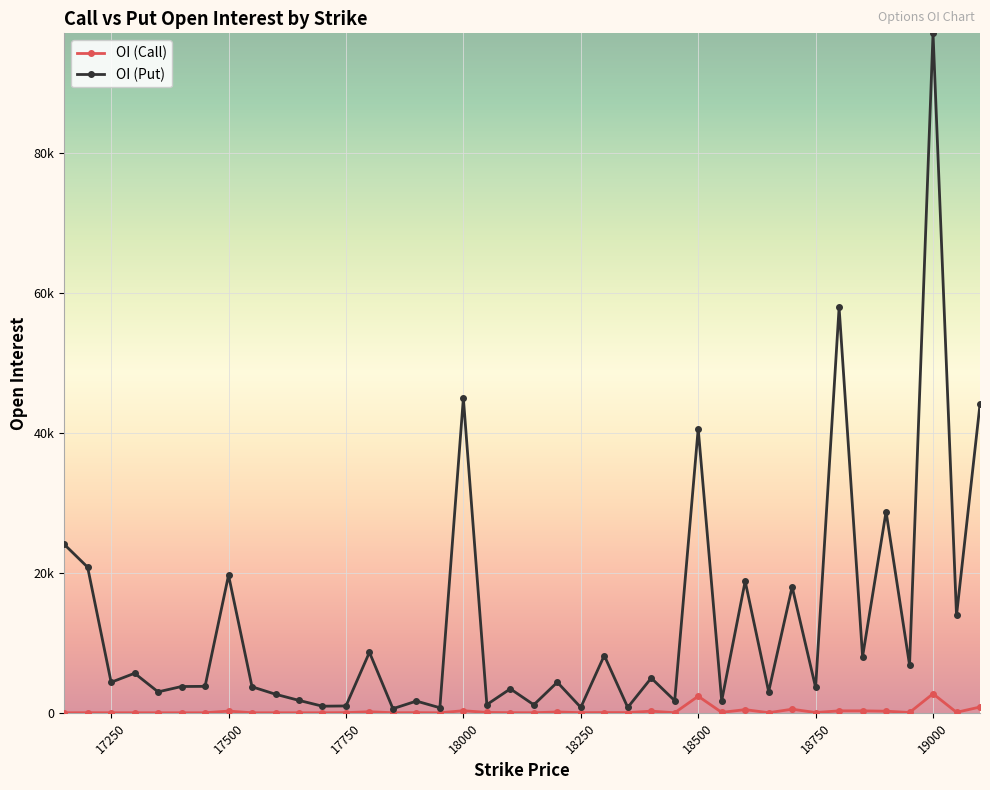

Is this an area chart (filled region under the line)?

No